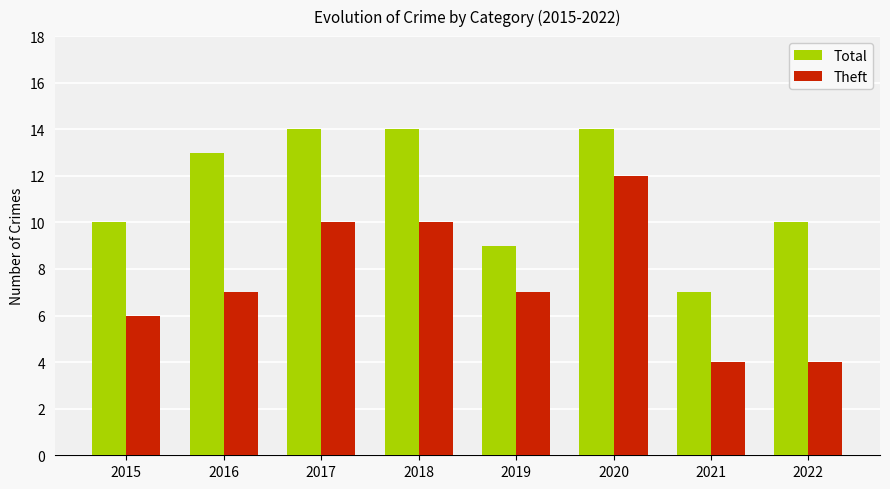

True or false: Theft has a value of 3 at 2017.

False